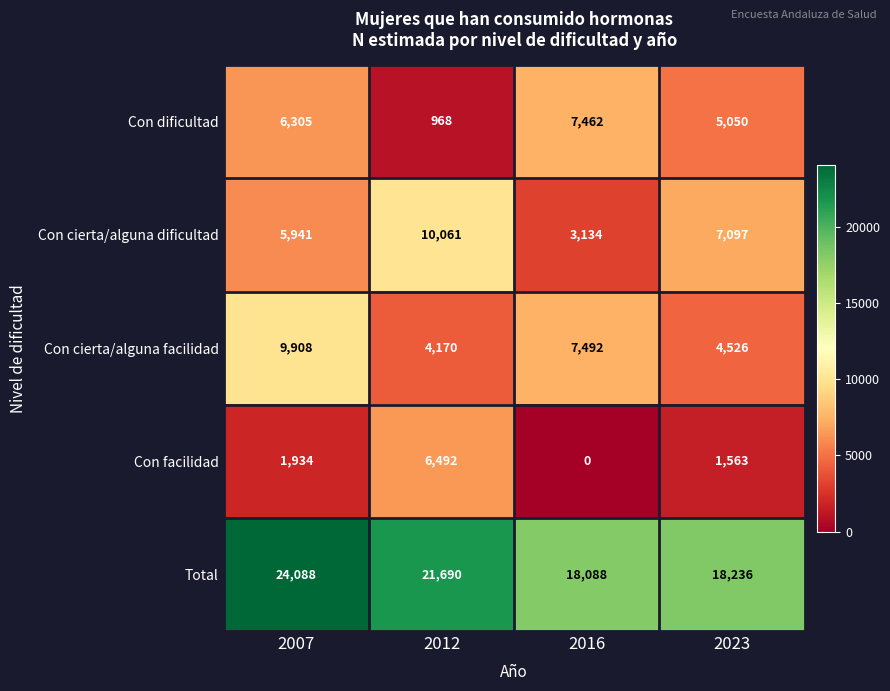

Count the number of categories in the chart.

4